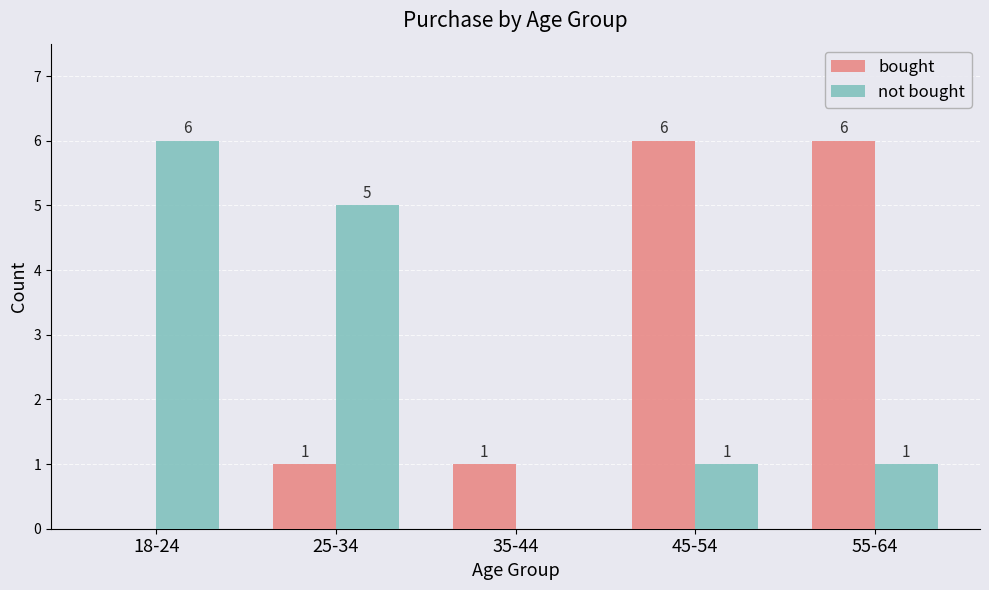

Which series has the largest total across all categories?

bought